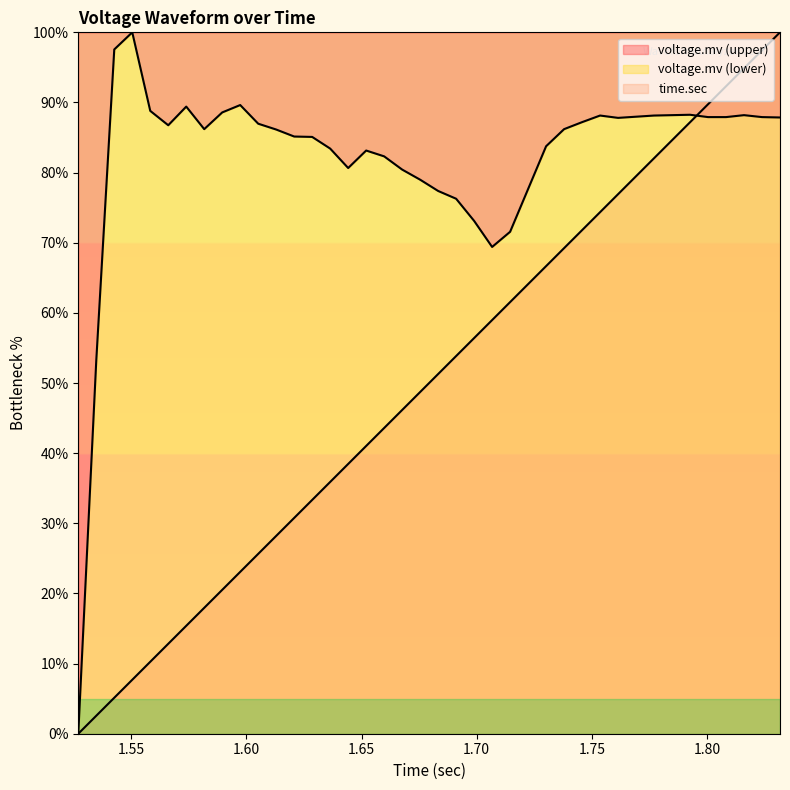

What is the difference between the maximum and minimum values in the time.sec series?

100.0